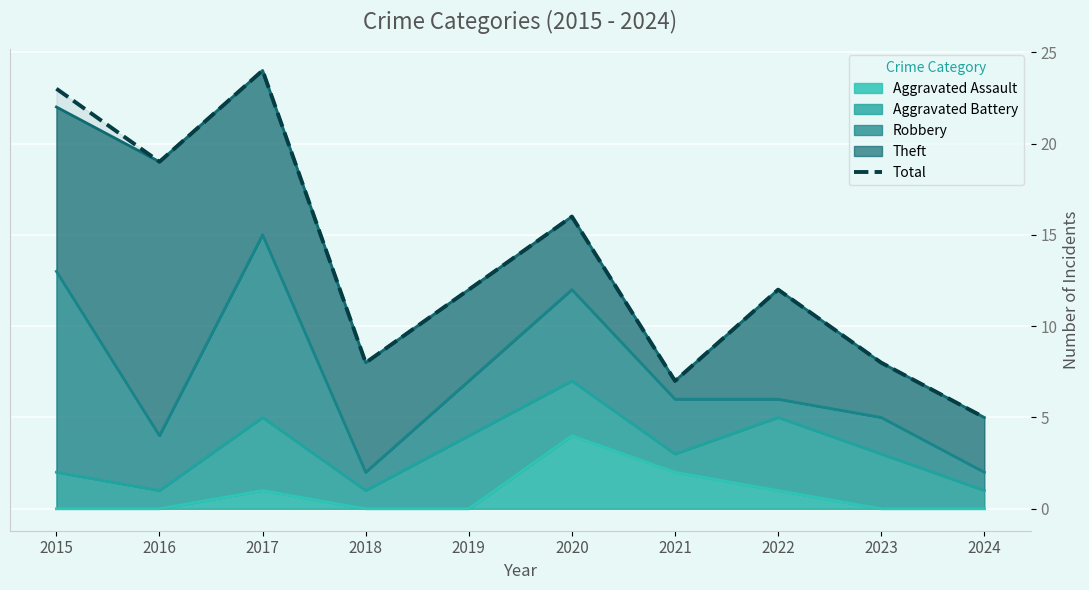

What is the ratio of the value at 2020 to the value at 2023?

2.0